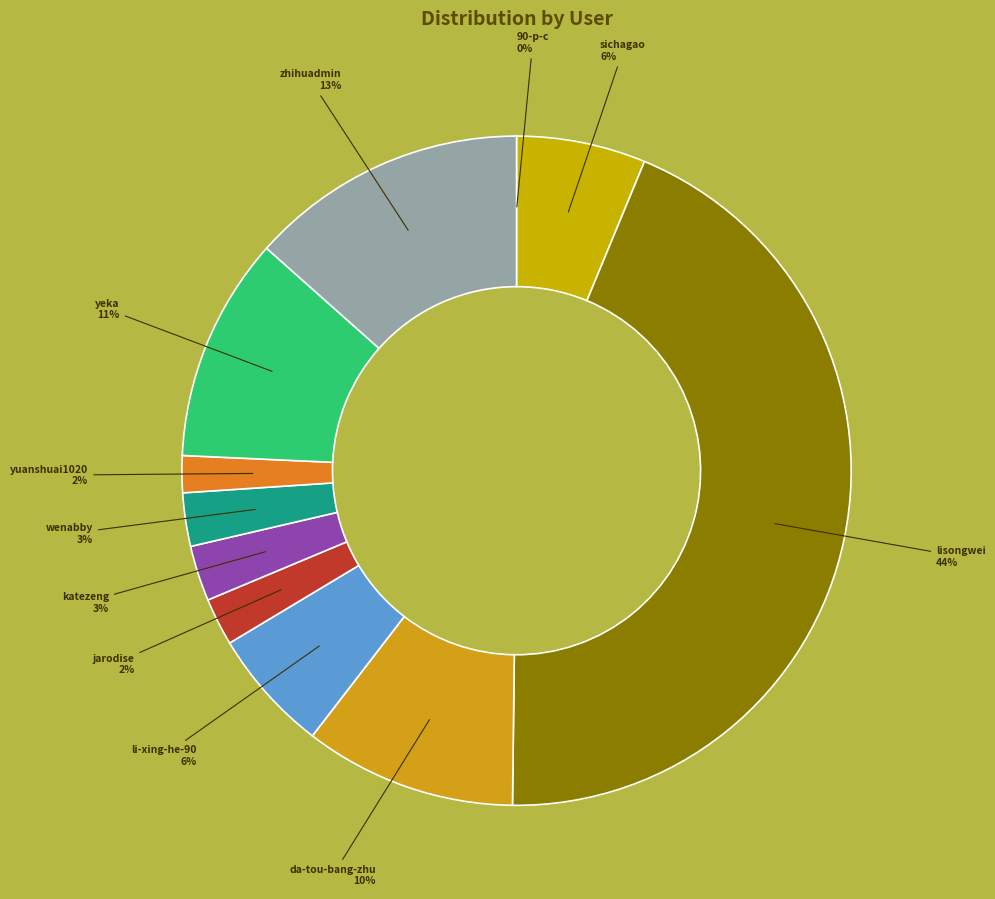

Is li-xing-he-90 the majority of the pie?

No